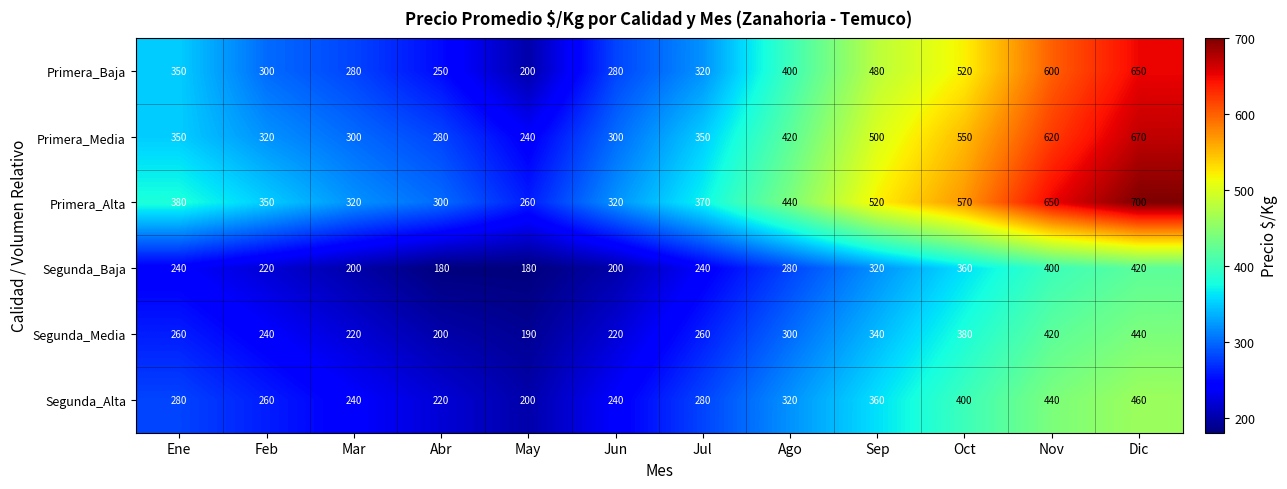

True or false: Primera_Alta has a value of 165 at Abr.

False